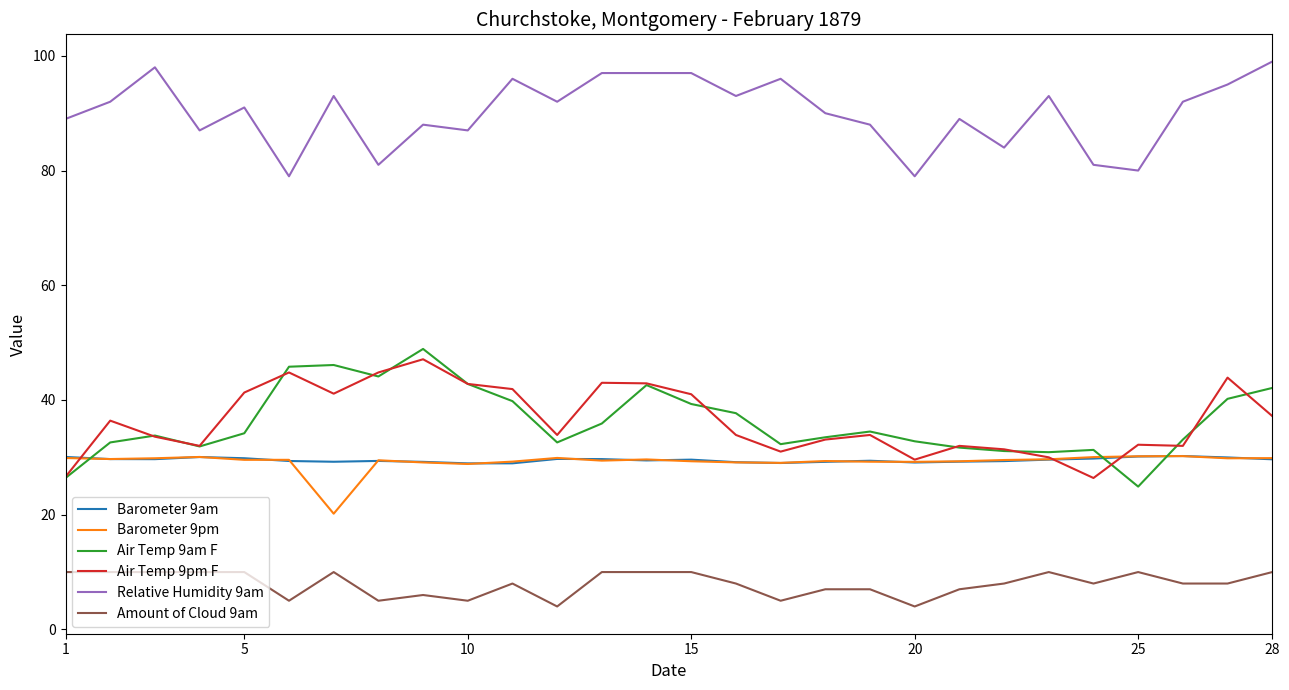

Which series has the largest total across all categories?

Relative Humidity 9am